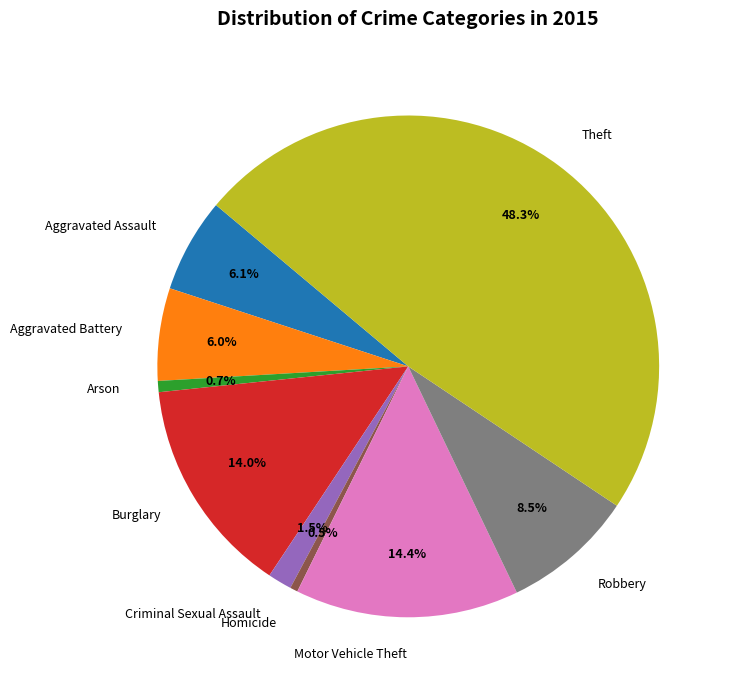

Is it true that Burglary is 1% of the pie?

False